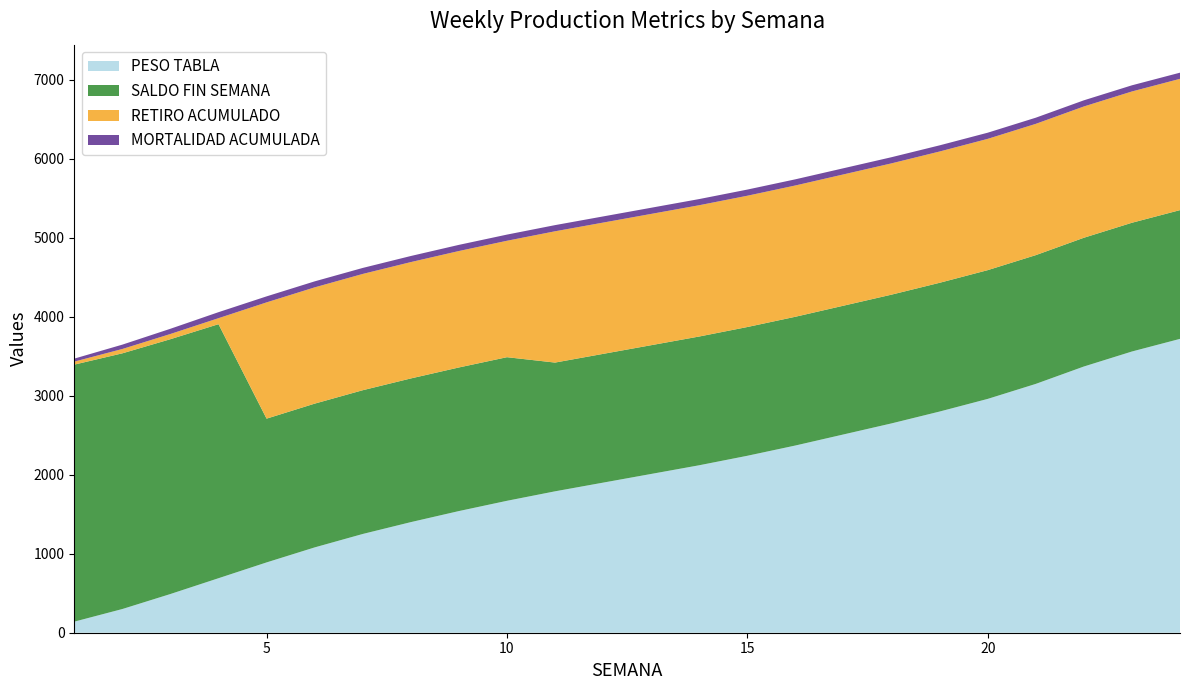

Reading left to right, transcribe all the data shown in this chart.

PESO TABLA: 1=140	2=300	3=490	4=690	5=890	6=1080	7=1250	8=1400	9=1540	10=1670	11=1790	12=1900	13=2010	14=2120	15=2240	16=2370	17=2510	18=2650	19=2800	20=2960	21=3150	22=3370	23=3560	24=3720
SALDO FIN SEMANA: 1=3254	2=3237	3=3226	4=3216	5=1820	6=1820	7=1820	8=1819	9=1818	10=1818	11=1630	12=1630	13=1630	14=1630	15=1630	16=1630	17=1630	18=1630	19=1630	20=1630	21=1630	22=1630	23=1630	24=1630
RETIRO ACUMULADO: 1=38	2=55	3=66	4=76	5=1472	6=1472	7=1472	8=1473	9=1474	10=1474	11=1662	12=1662	13=1662	14=1662	15=1662	16=1662	17=1662	18=1662	19=1662	20=1662	21=1662	22=1662	23=1662	24=1662
MORTALIDAD ACUMULADA: 1=38	2=55	3=66	4=76	5=76	6=76	7=76	8=77	9=78	10=78	11=78	12=78	13=78	14=78	15=78	16=78	17=78	18=78	19=78	20=78	21=78	22=78	23=78	24=78